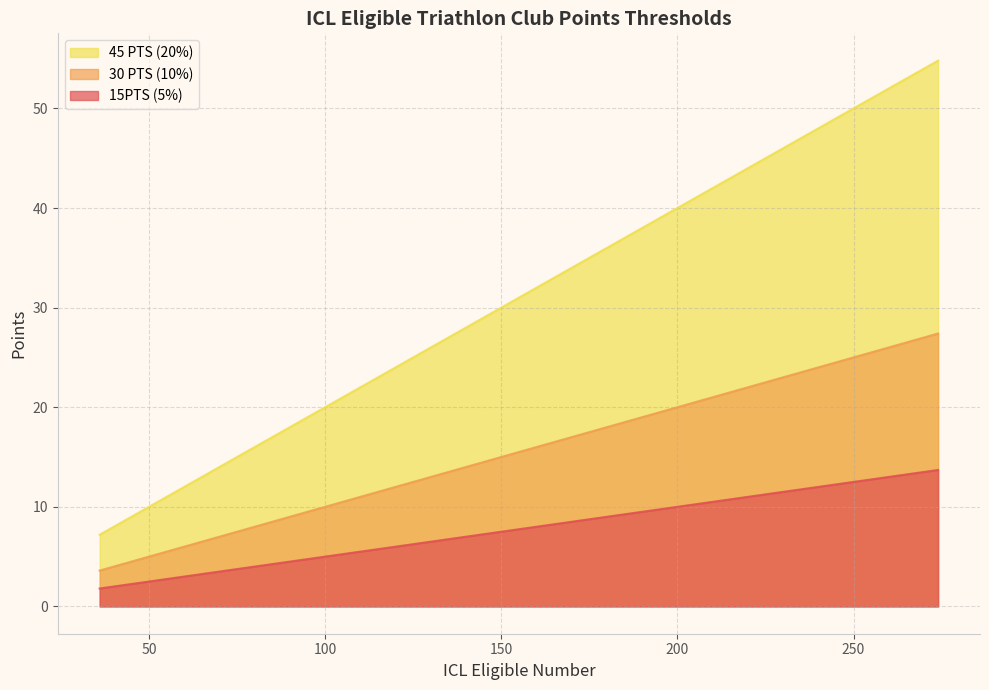

Rank the series by their maximum value, from highest to lowest.

45 PTS (20%), 30 PTS (10%), 15PTS (5%)